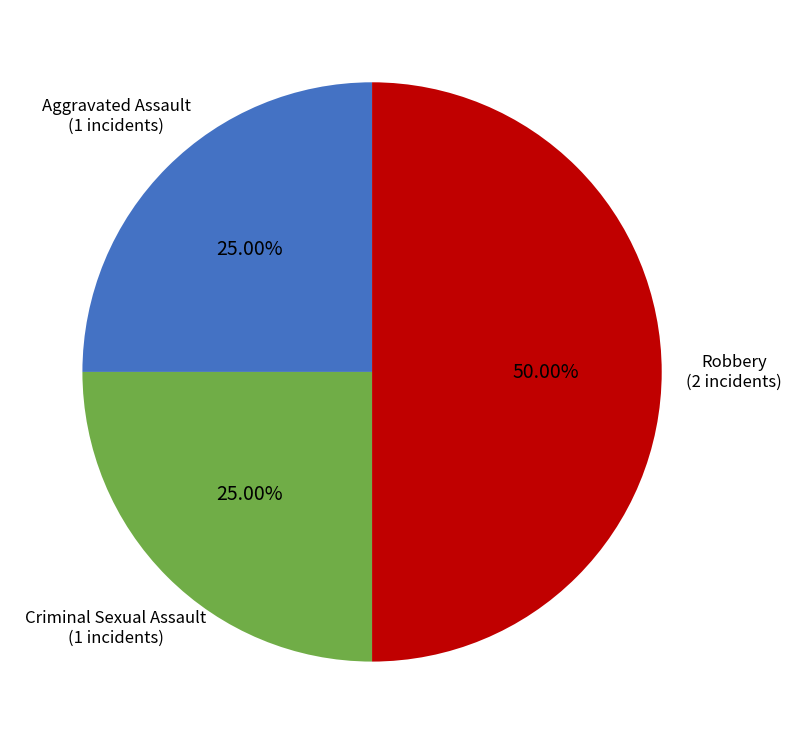

Count the number of slices in the pie.

3